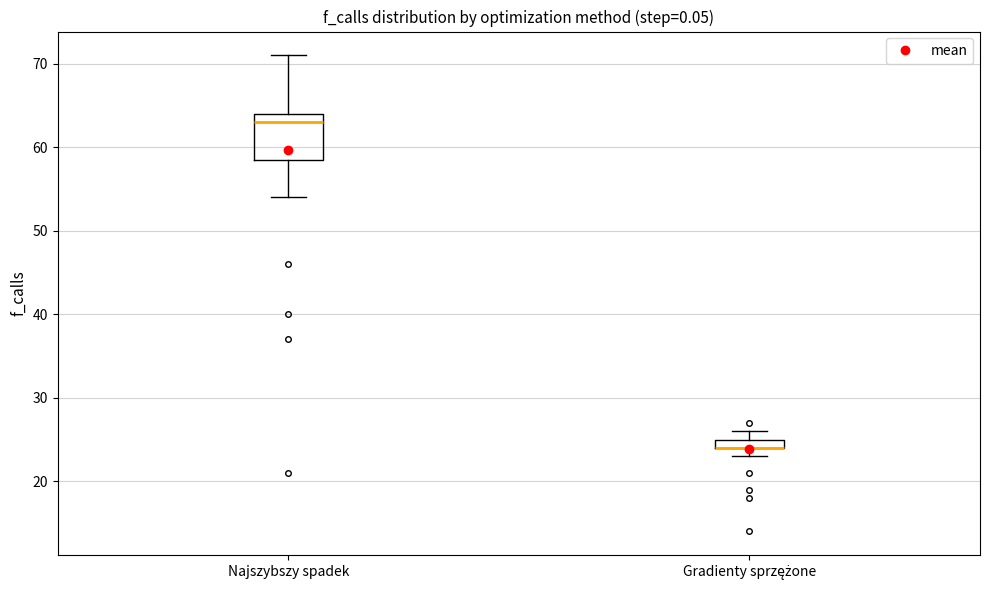

Which box is the tallest, from its lower edge to its upper edge?

Najszybszy spadek